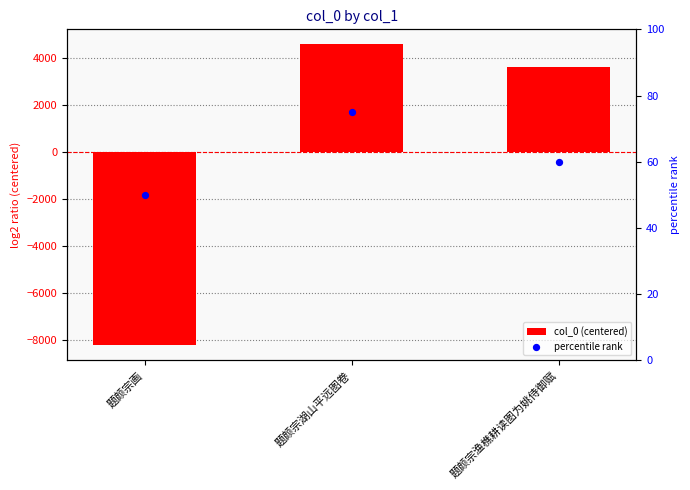

At how many categories does at least one series exceed 3735?

1